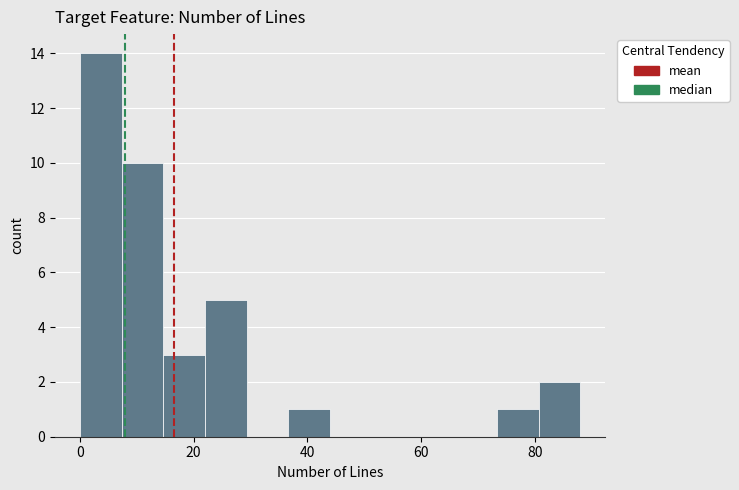

Around what value on the x-axis is the tallest bar? Give the approximate position of its centre, as read against the axis.

4